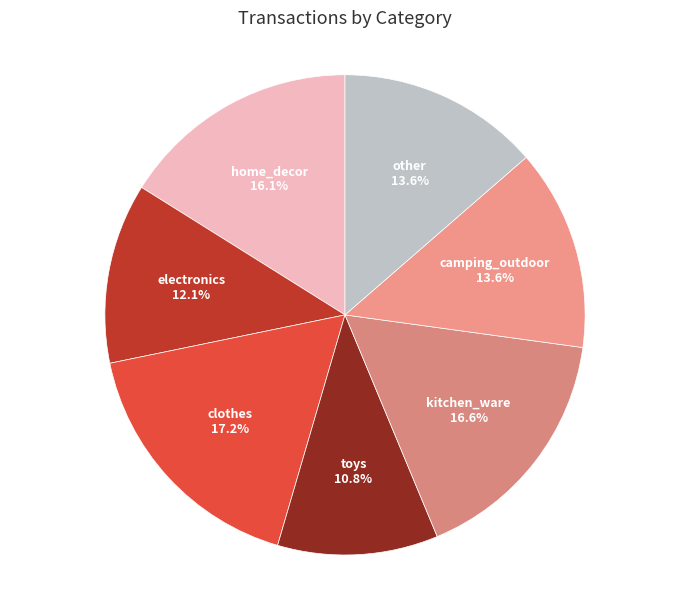

Does kitchen_ware account for over 50% of the chart?

No